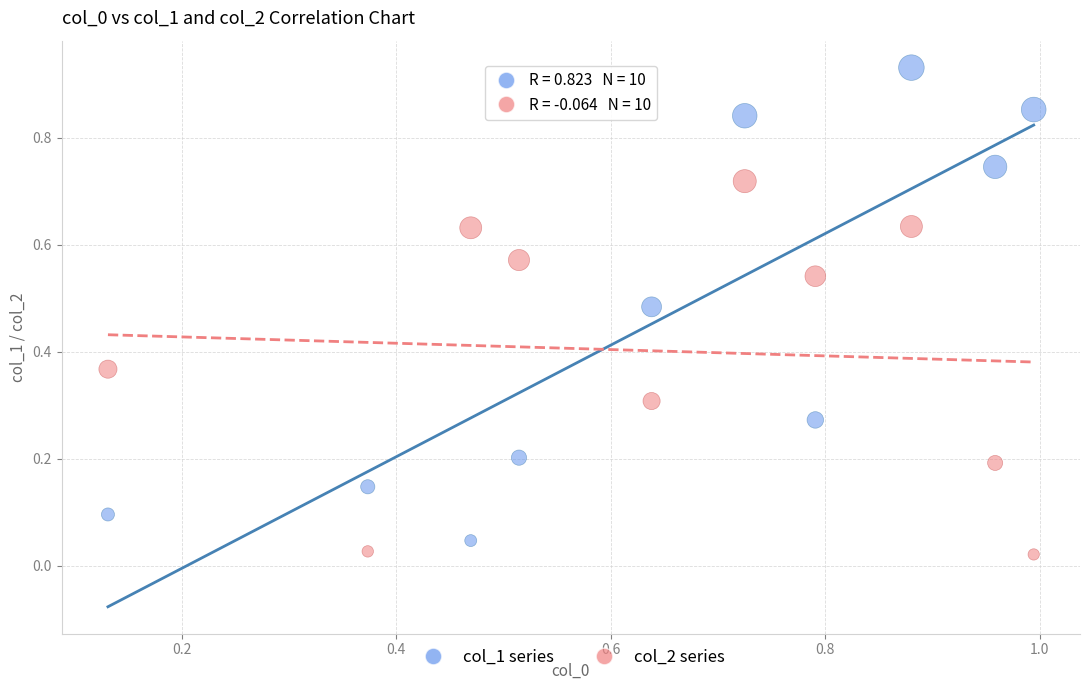

Which series has the largest Y range (max minus min)?

col_1 series